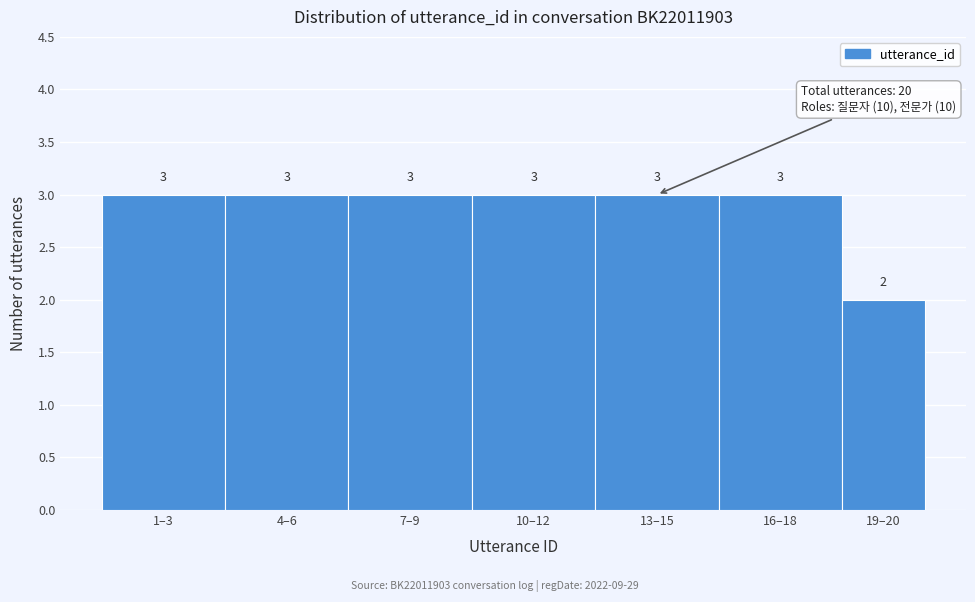

Reading left to right, list all the values displayed in this chart.

1–3=3	4–6=3	7–9=3	10–12=3	13–15=3	16–18=3	19–20=2